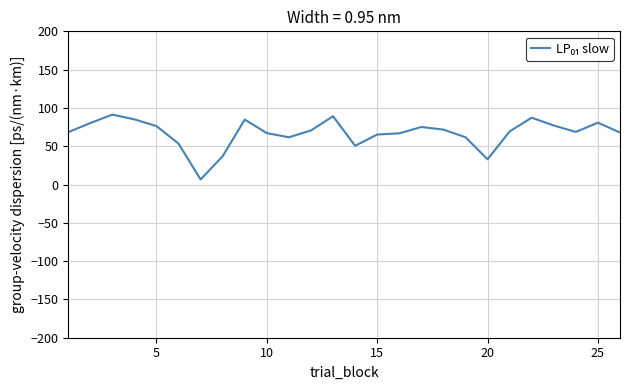

What is the average value?

67.2